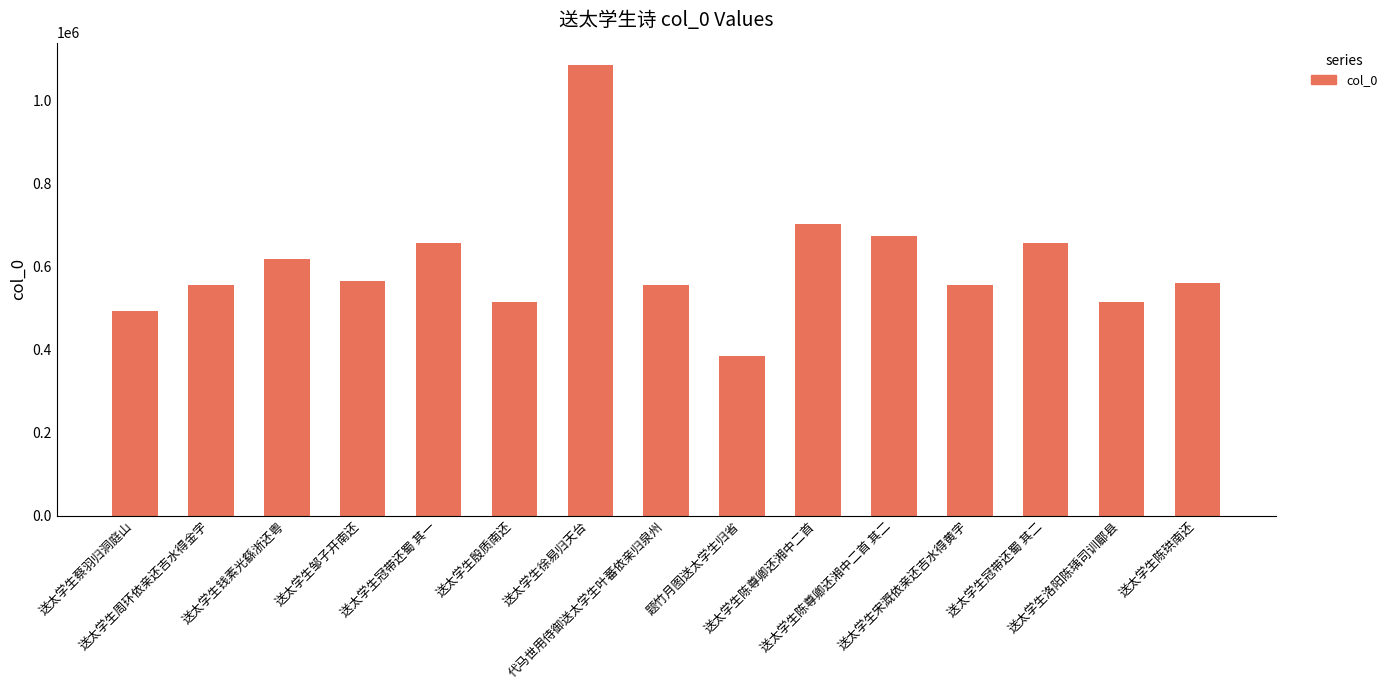

Read the value at 送太学生殷质南还, to the nearest 10.

514680